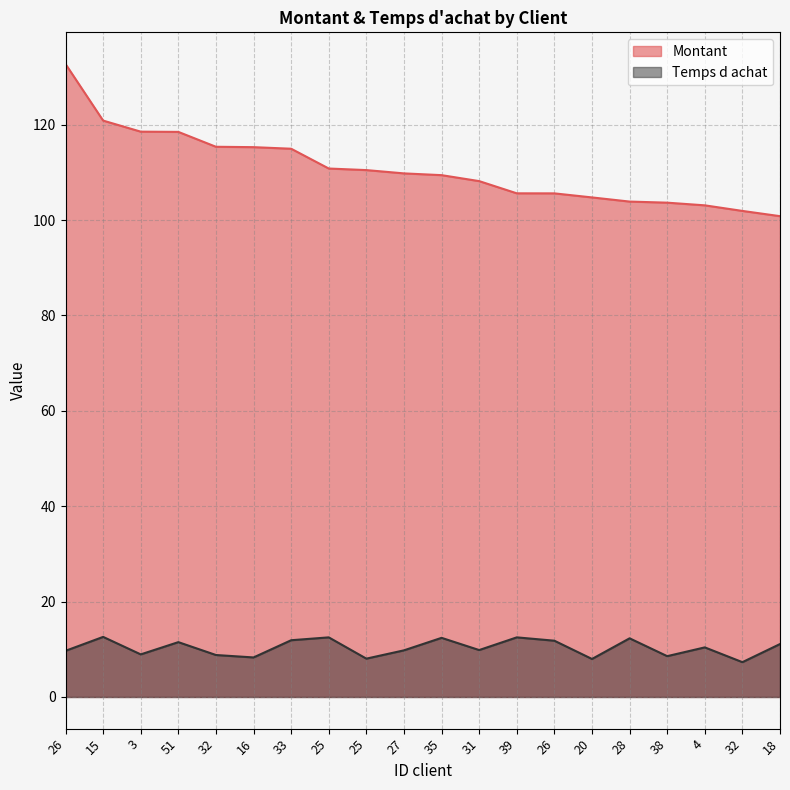

At which category does Temps d achat reach its first local valley?

3